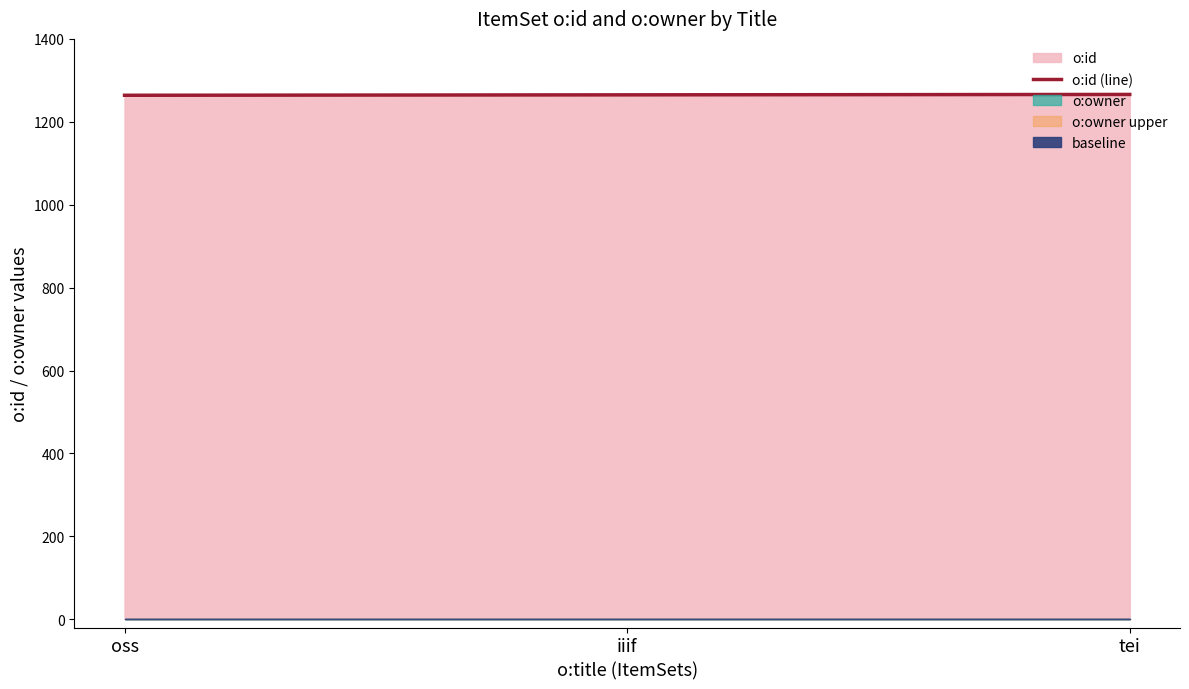

What is the difference between the maximum and second lowest values?

1